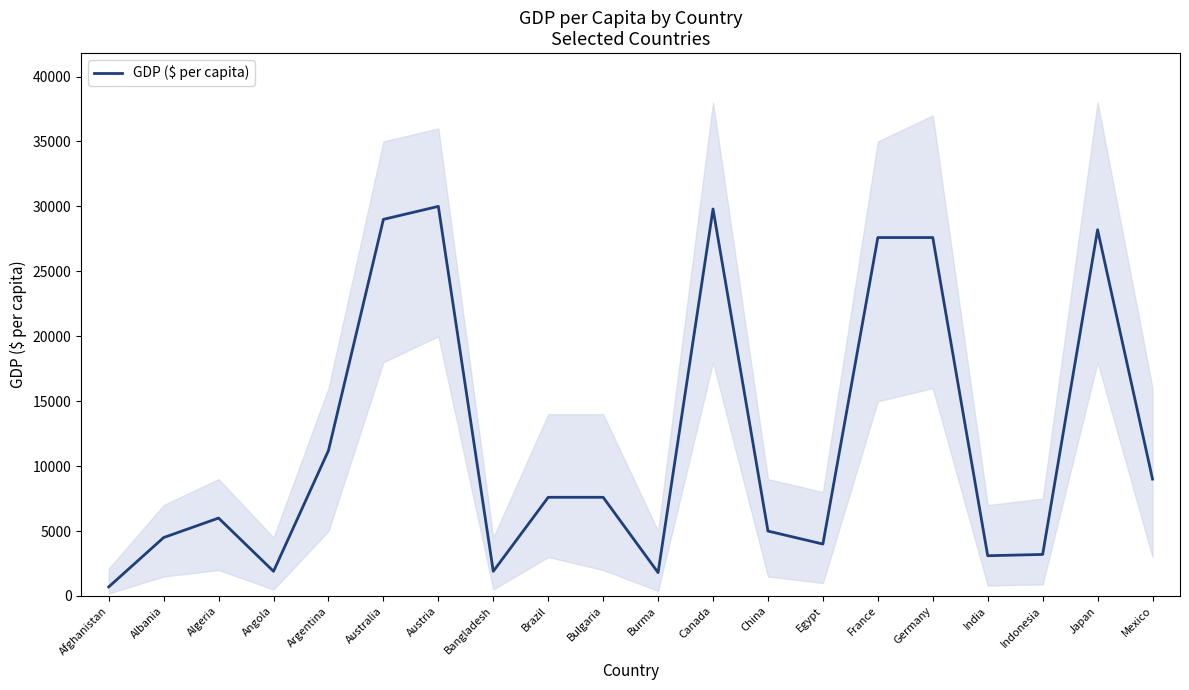

How many series are shown in this chart?

1